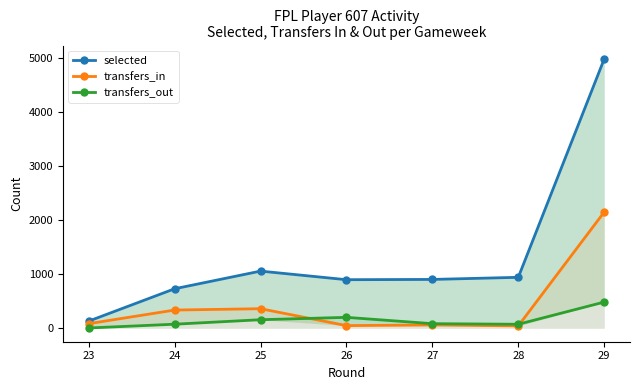

In transfers_in, how many points are lower than both neighbors (excluding endpoints)?

2